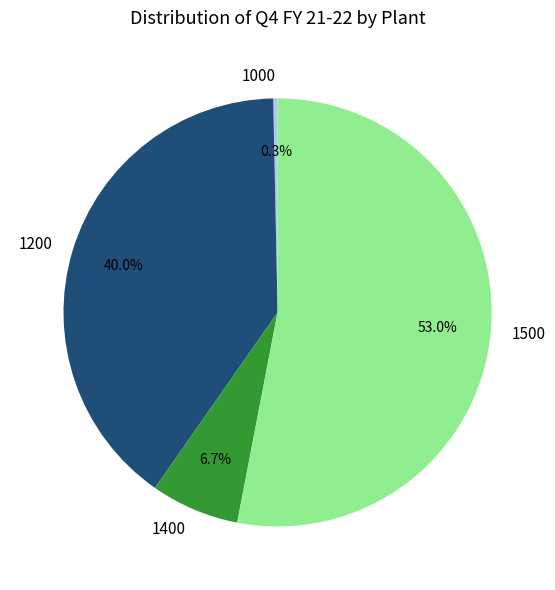

How many slices are in this pie chart?

4